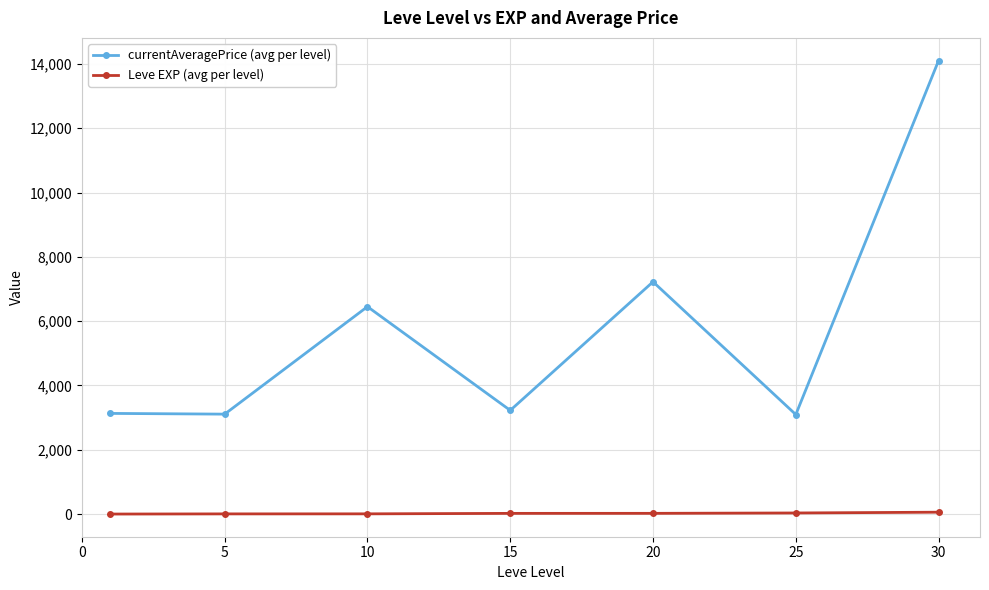

At how many categories does at least one series exceed 12606?

1